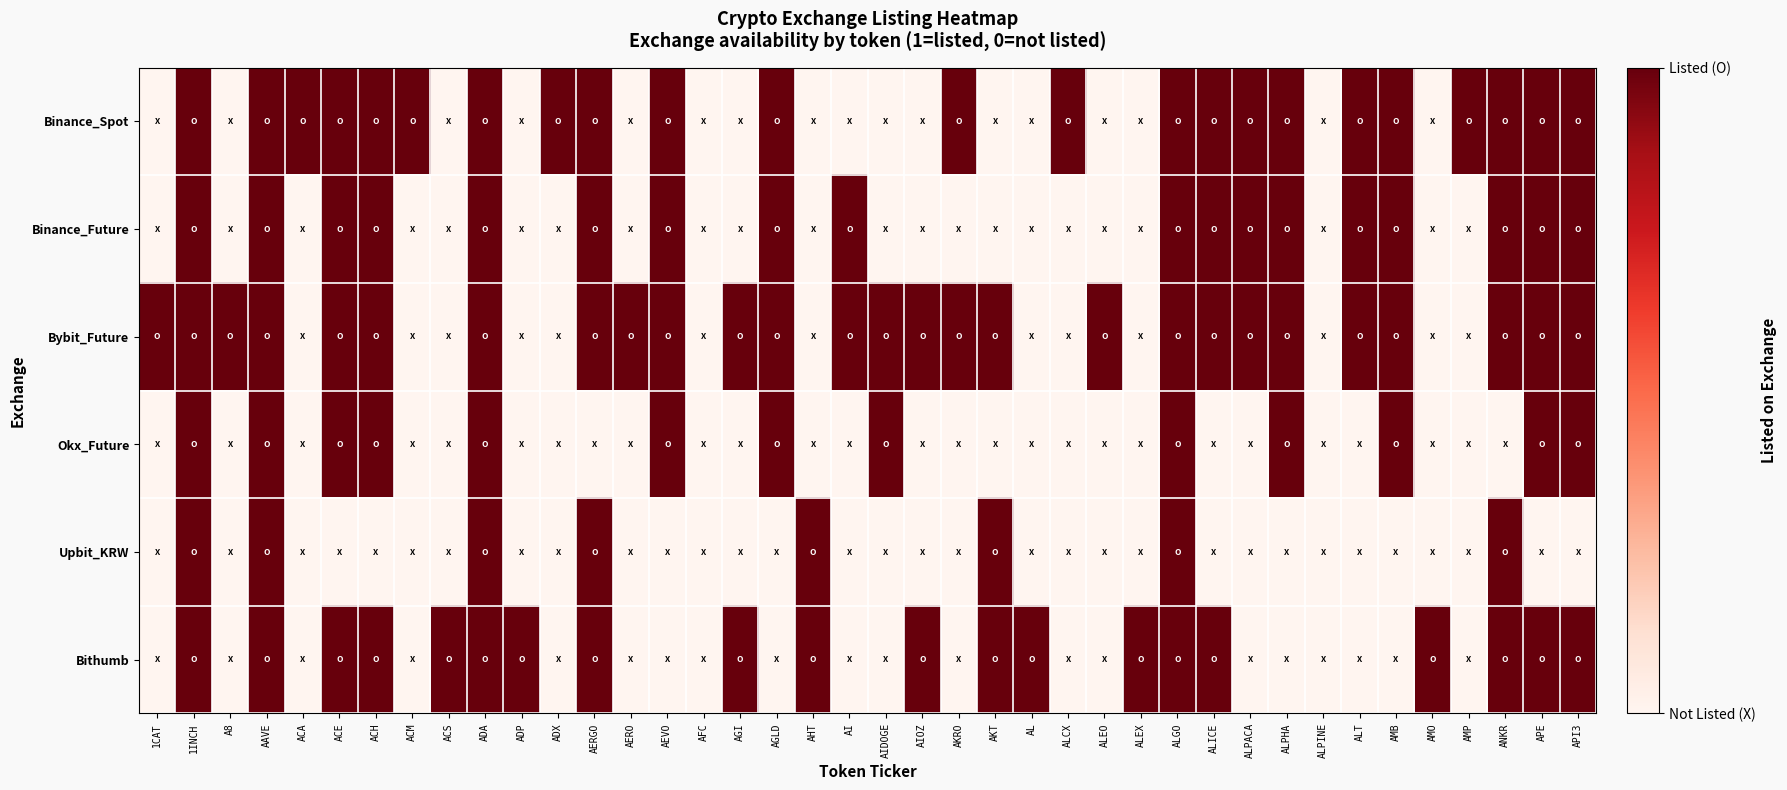

What is the total value across all series at AEVO?

4